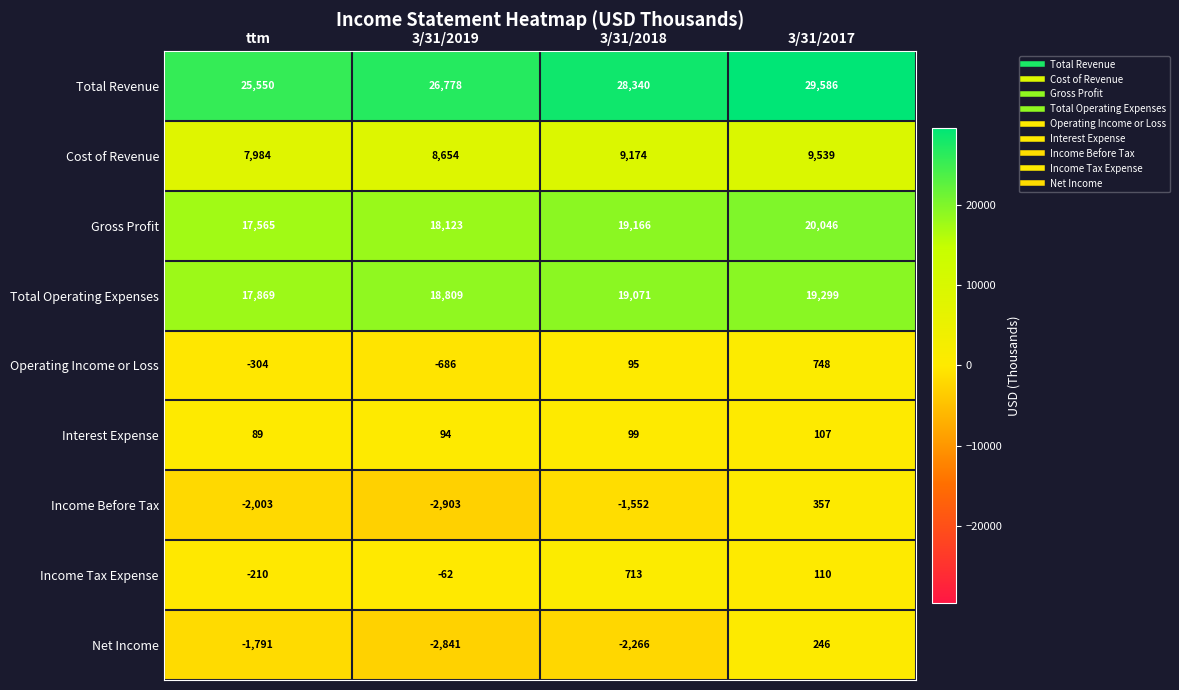

At 3/31/2019, list the series in order from largest to smallest.

Total Revenue, Total Operating Expenses, Gross Profit, Cost of Revenue, Interest Expense, Income Tax Expense, Operating Income or Loss, Net Income, Income Before Tax